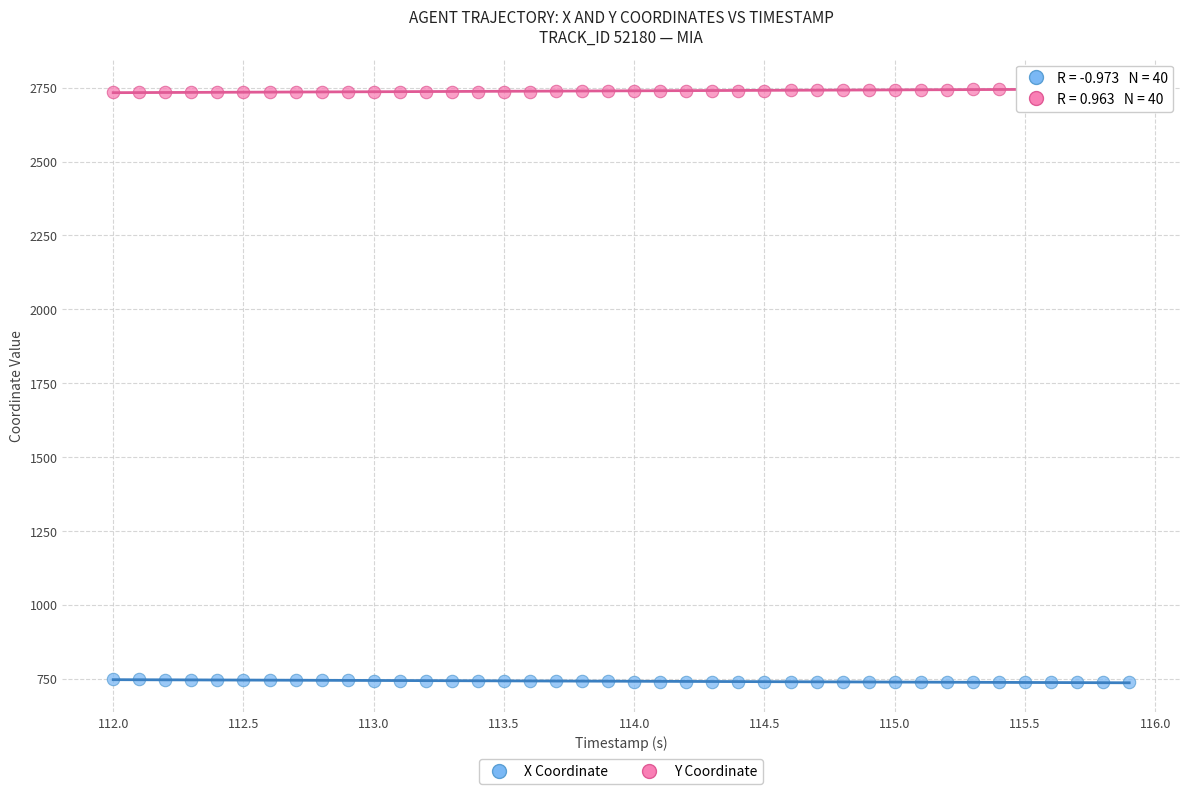

What is the X range (max minus min) for the scatter plot?

3.9